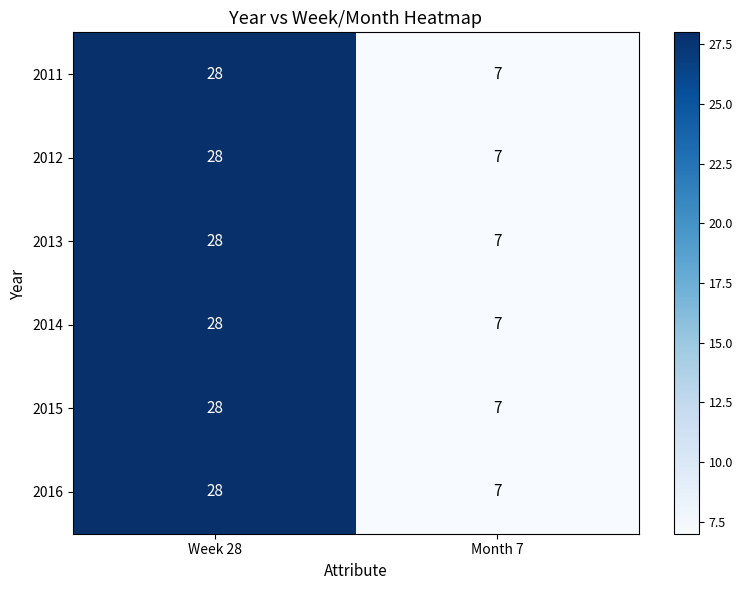

Where is 2012 nearest to the value 17?

Month 7